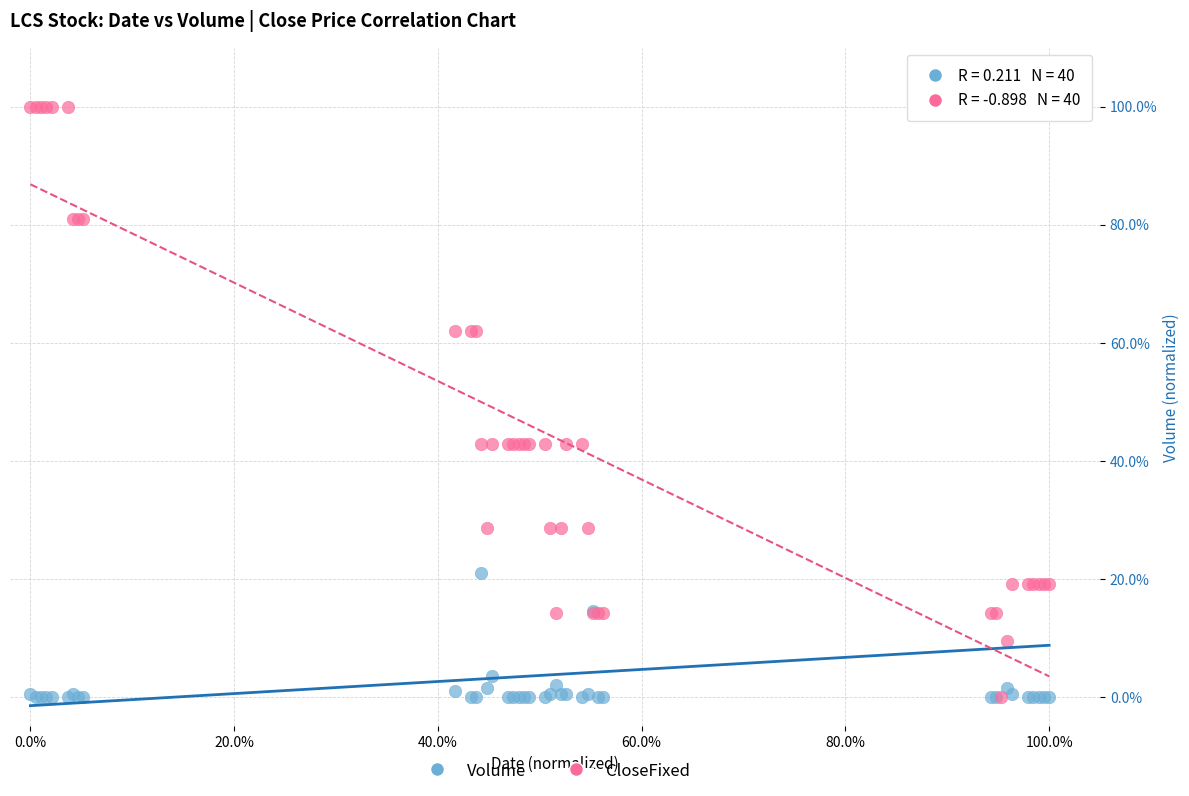

What are all the series names shown in the legend?

Volume, CloseFixed